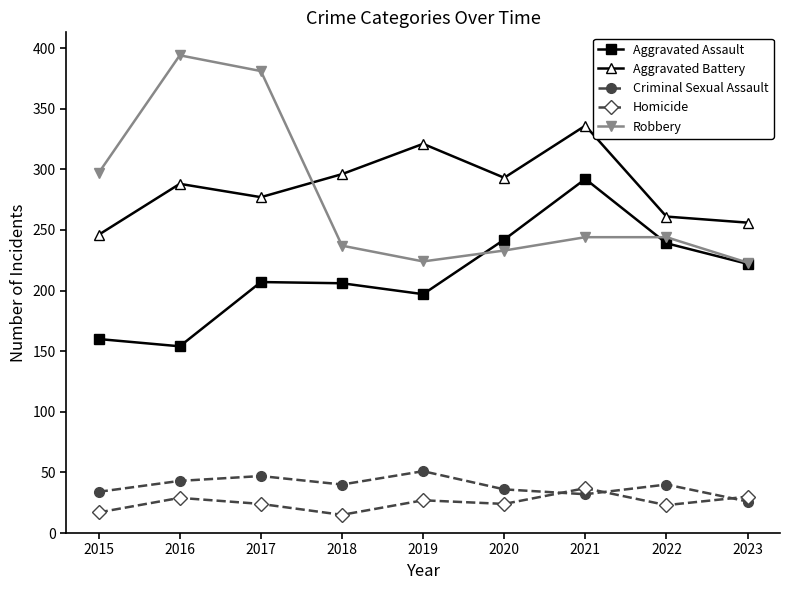

The Criminal Sexual Assault series shows 51 at 2019. True or false?

True